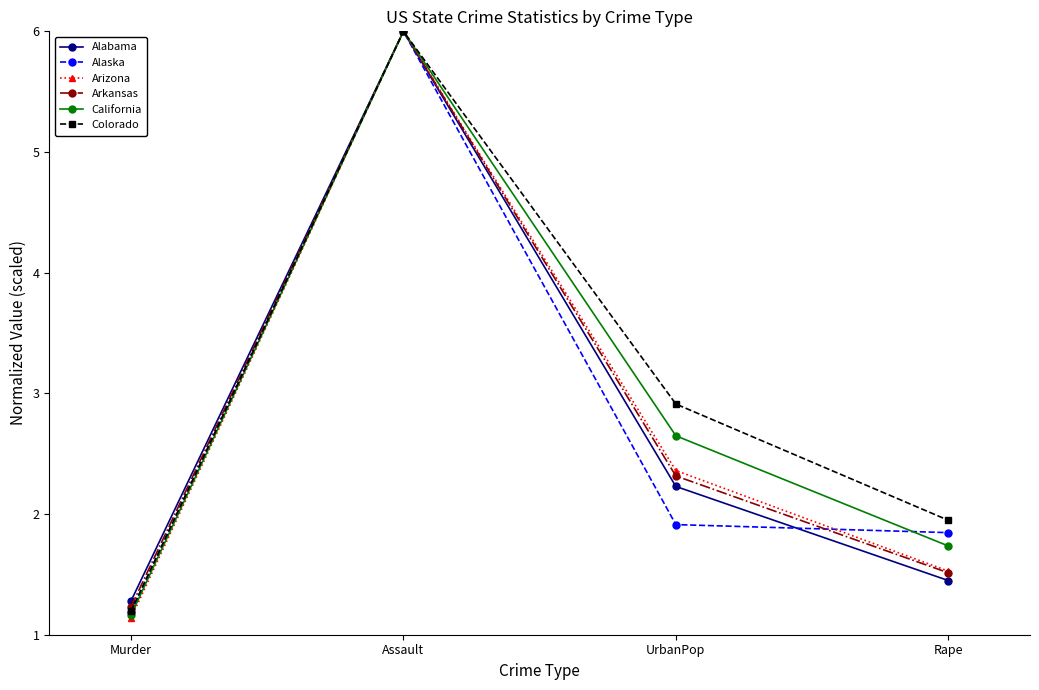

Reading left to right, what are all the values shown in this chart?

Alabama: 1.3	6.0	2.2	1.4
Alaska: 1.2	6.0	1.9	1.8
Arizona: 1.1	6.0	2.4	1.5
Arkansas: 1.2	6.0	2.3	1.5
California: 1.2	6.0	2.6	1.7
Colorado: 1.2	6.0	2.9	1.9